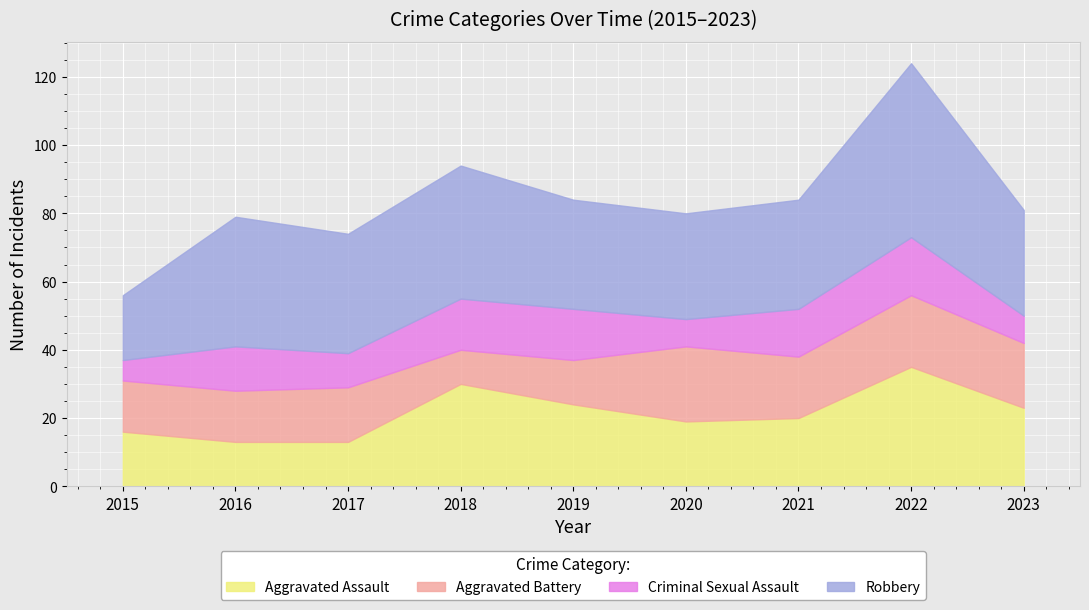

At which category does Aggravated Assault reach its first local valley?

2020